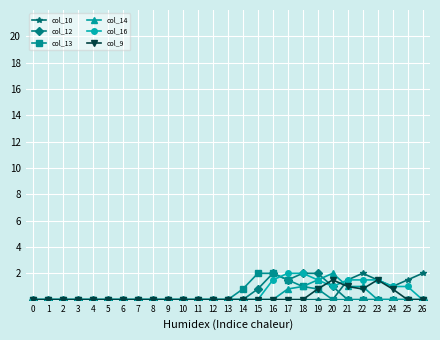

What is the greatest value displayed?

2.0